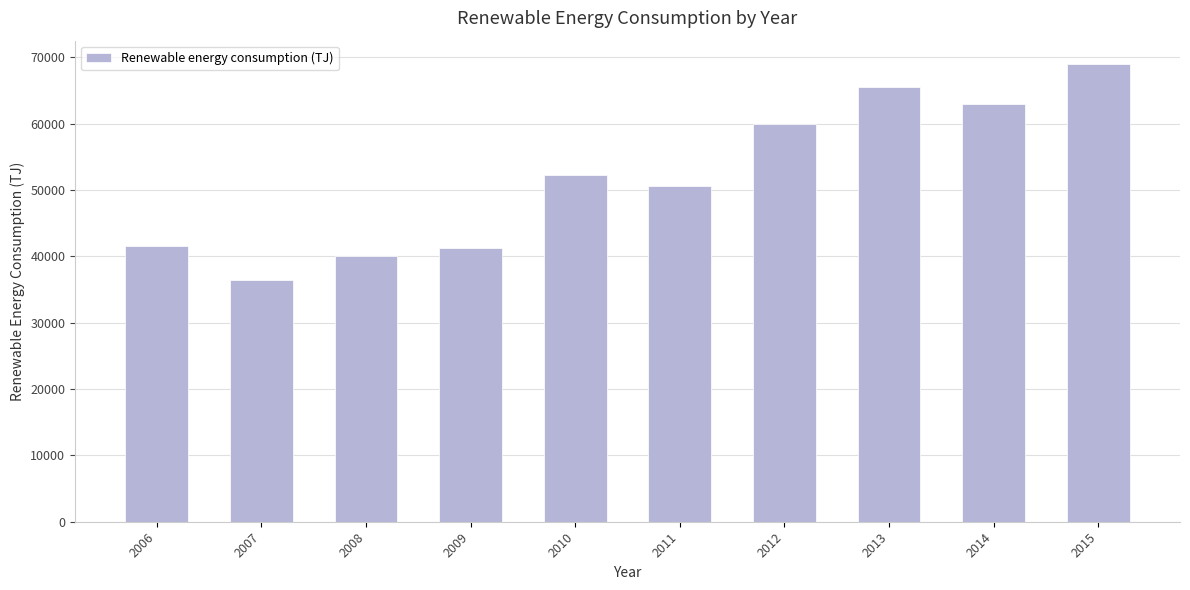

What is the greatest value displayed?

69035.0